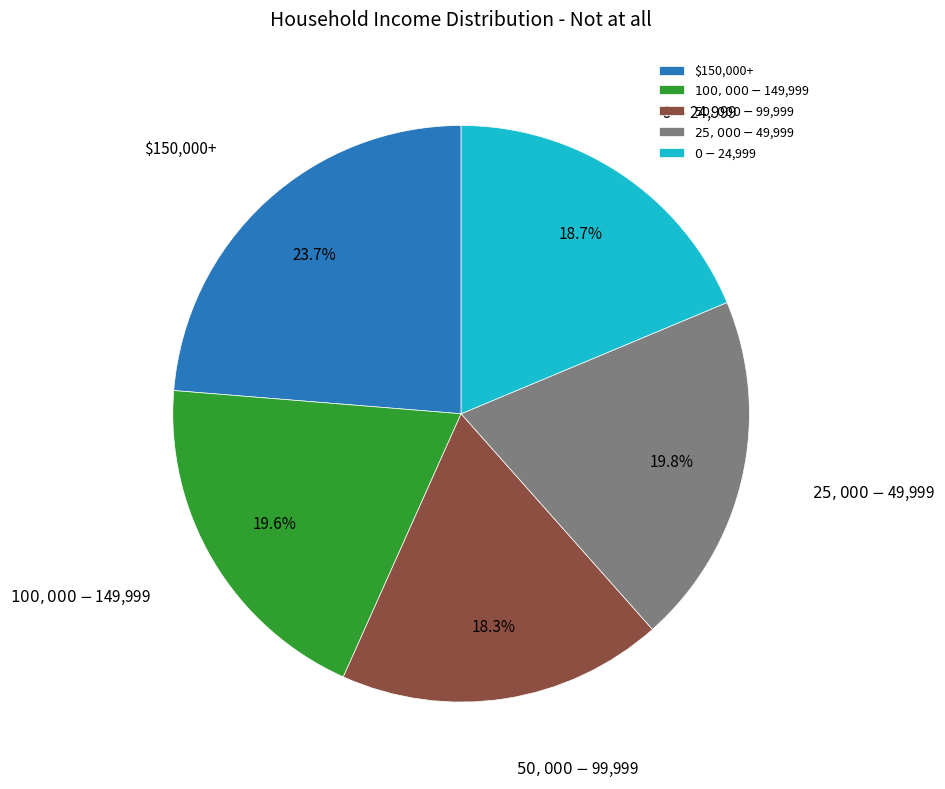

Which category has the biggest portion of the pie?

$150,000+